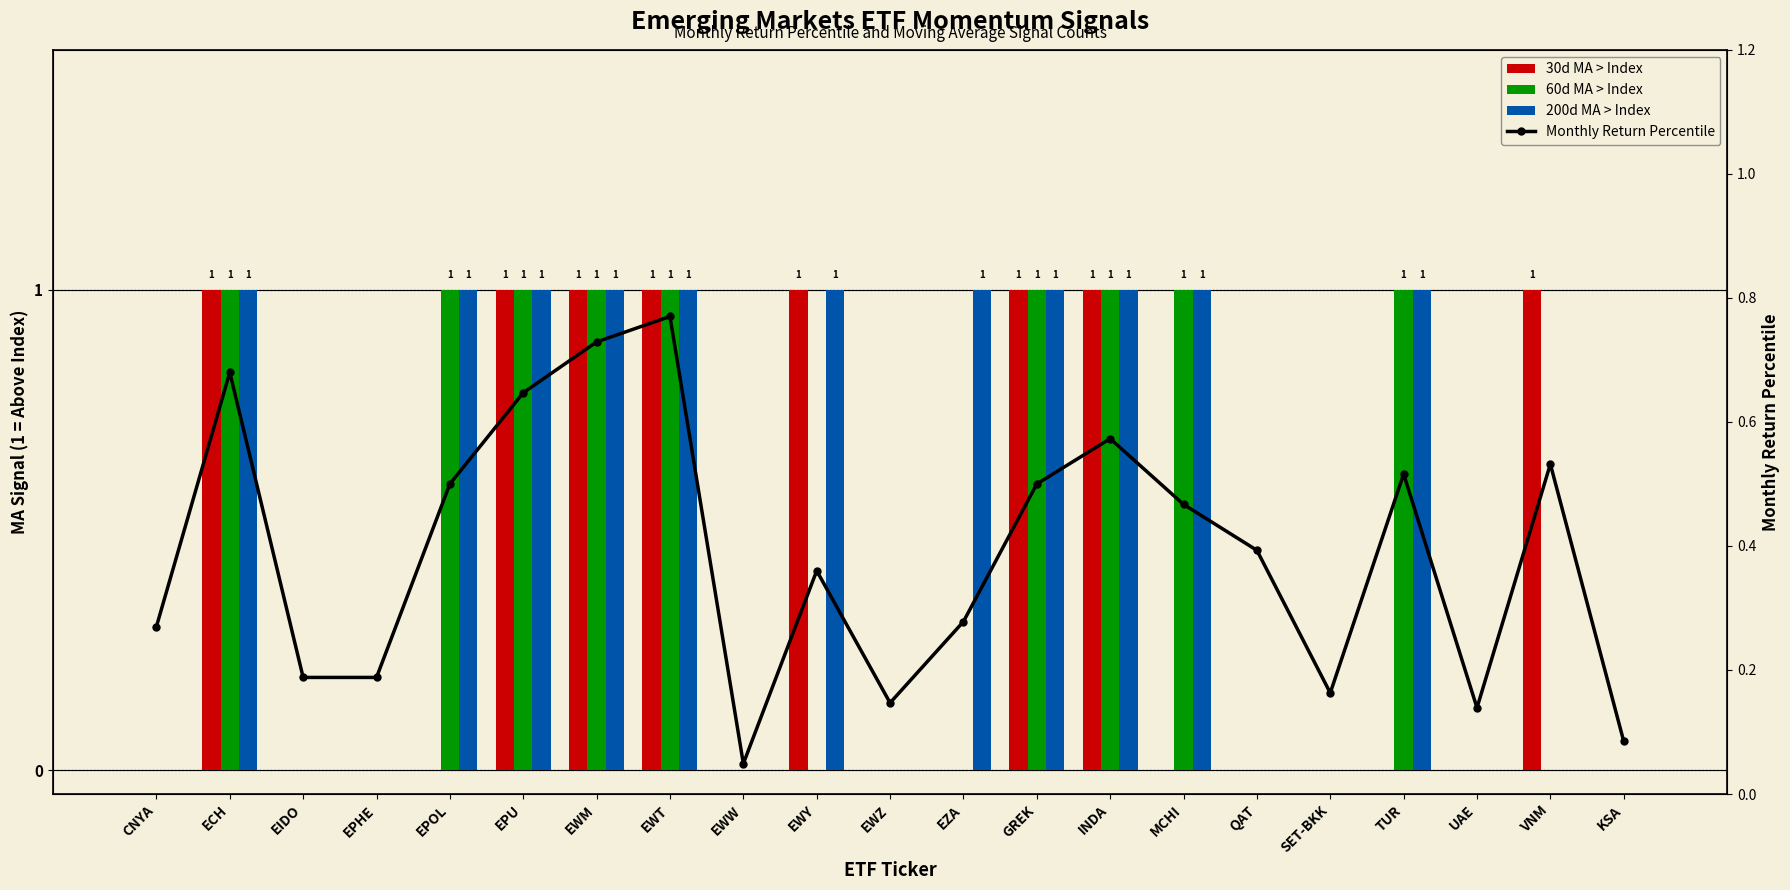

How many values in the 30d MA > Index series exceed 0?

8